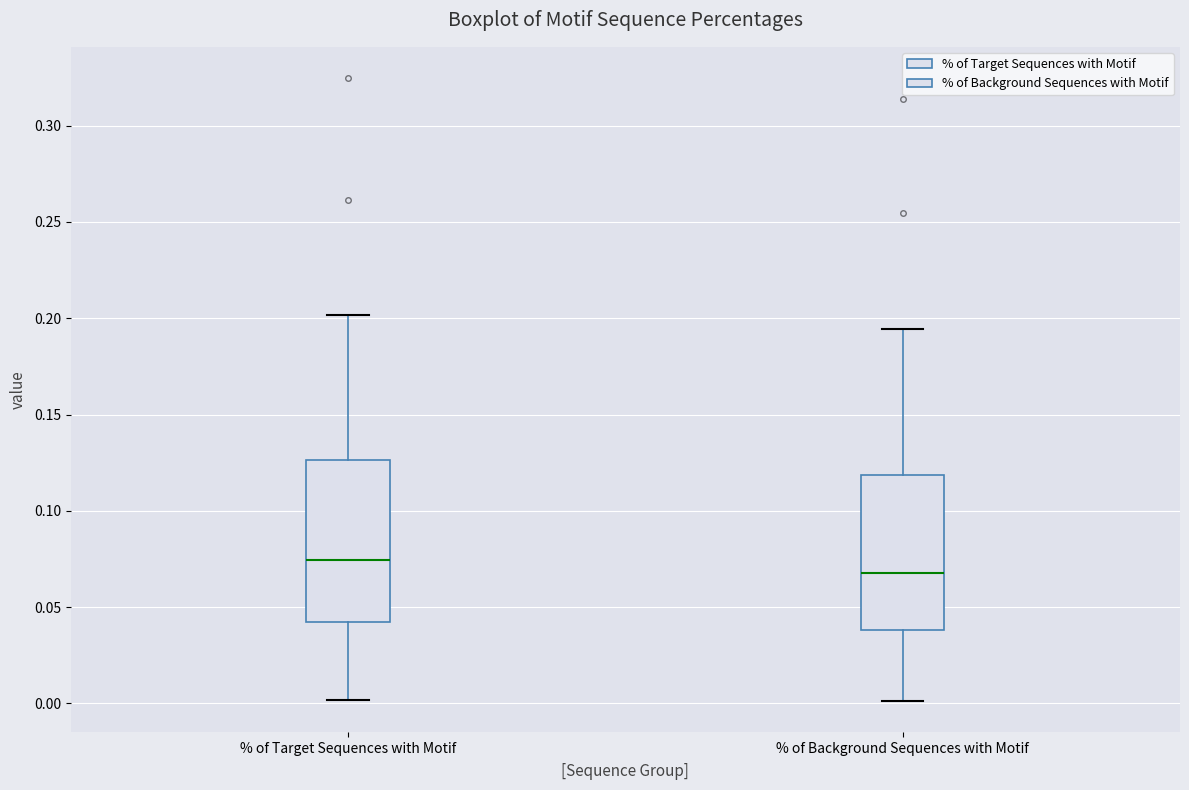

Where is the upper edge of the box for % of Target Sequences with Motif on the y-axis? The values are not printed on the chart, so give them approximately, as read against the axis.

0.125